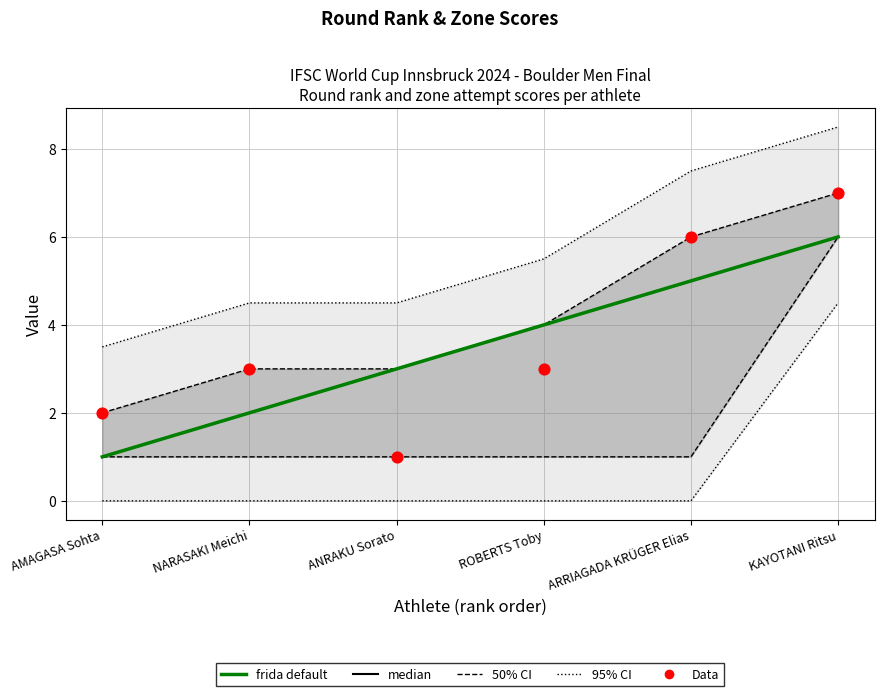

What is the total value across all series at AMAGASA Sohta?

9.5